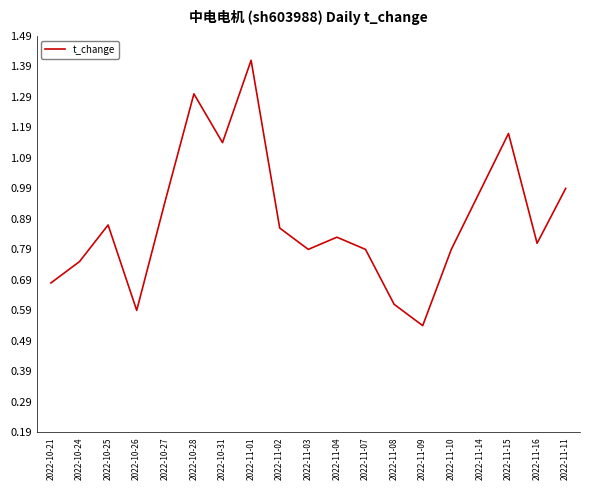

Where is the first local maximum?

2022-10-25